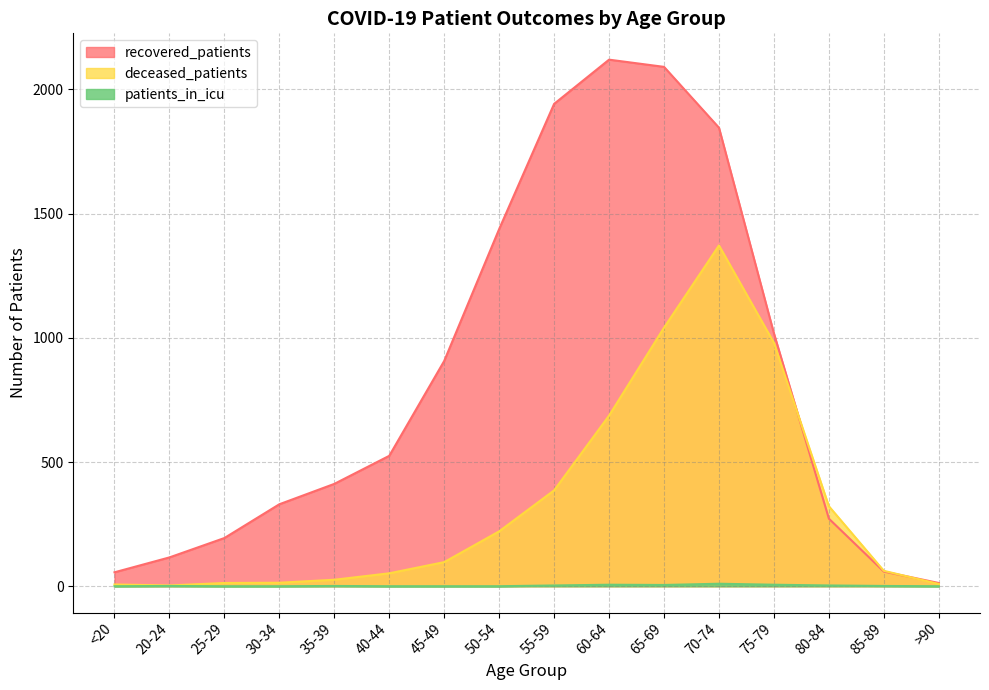

Which series ends up on top after the final intersection of recovered_patients and deceased_patients?

recovered_patients